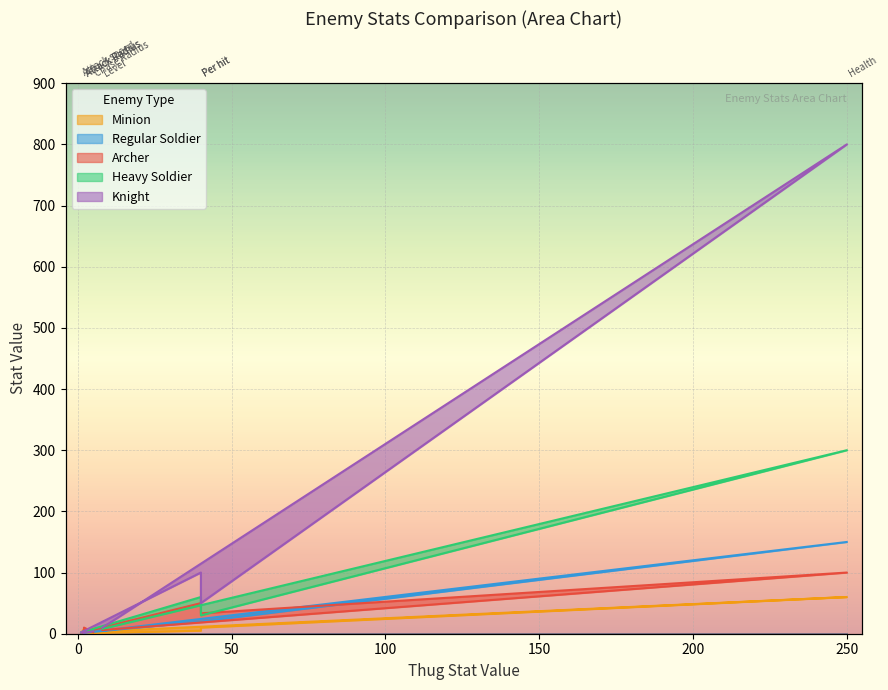

How many interior local valleys does the Regular Soldier series have?

2